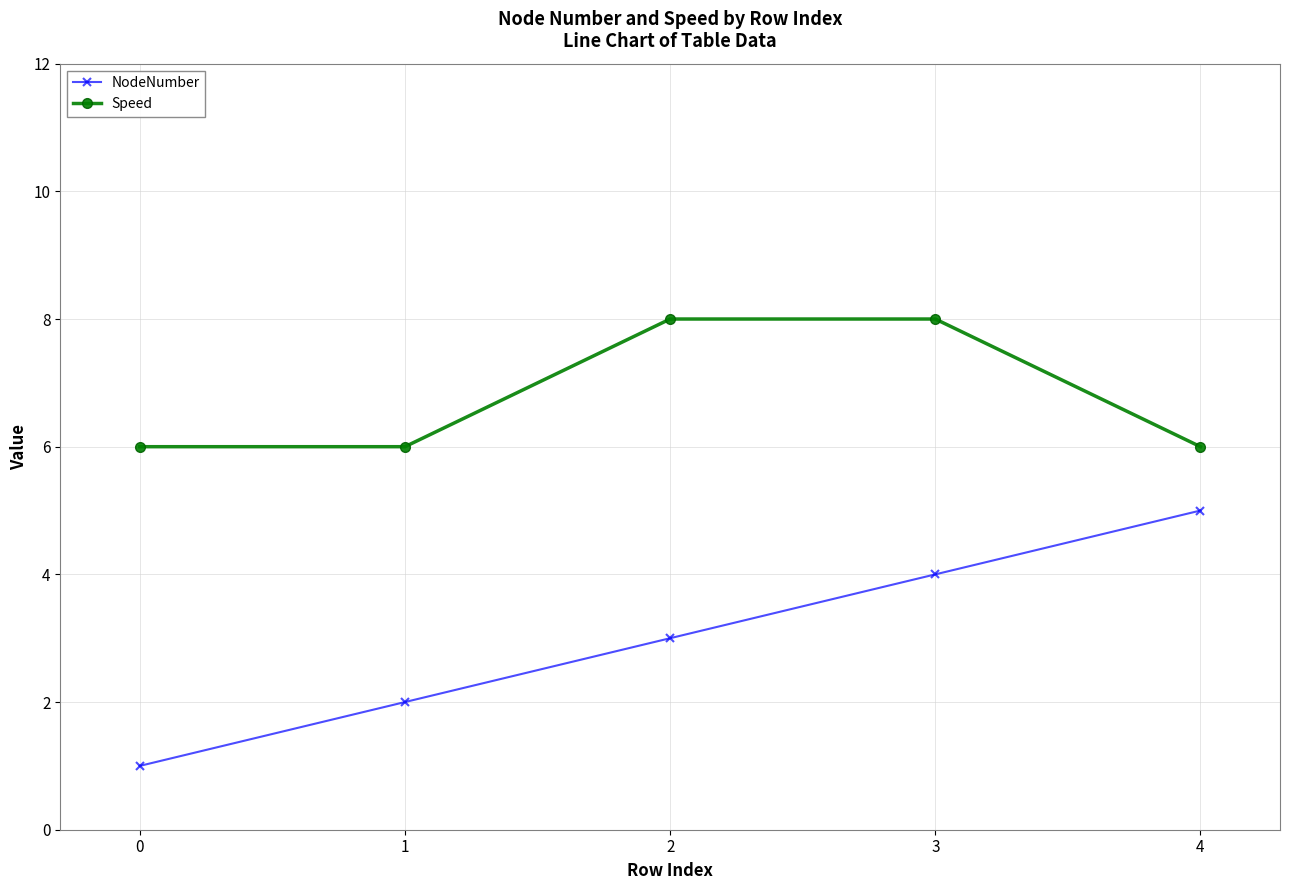

Which series changed the most between 3 and 4?

Speed